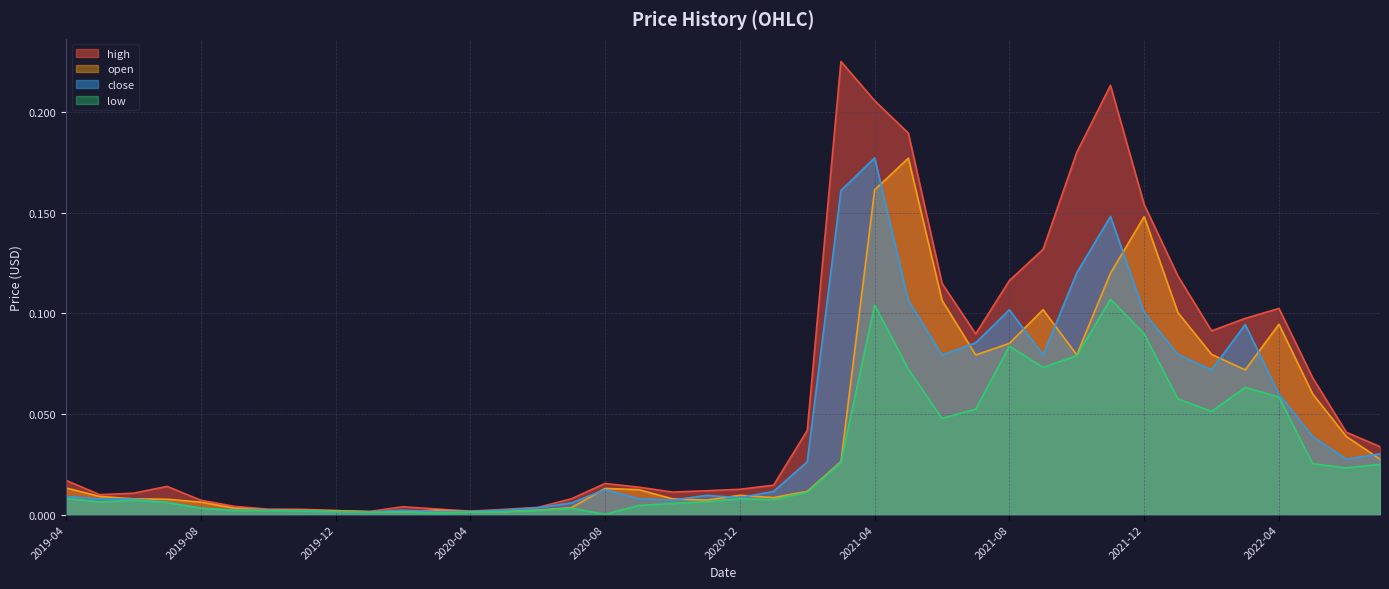

What is the label of the 7th point from the right?

2022-01